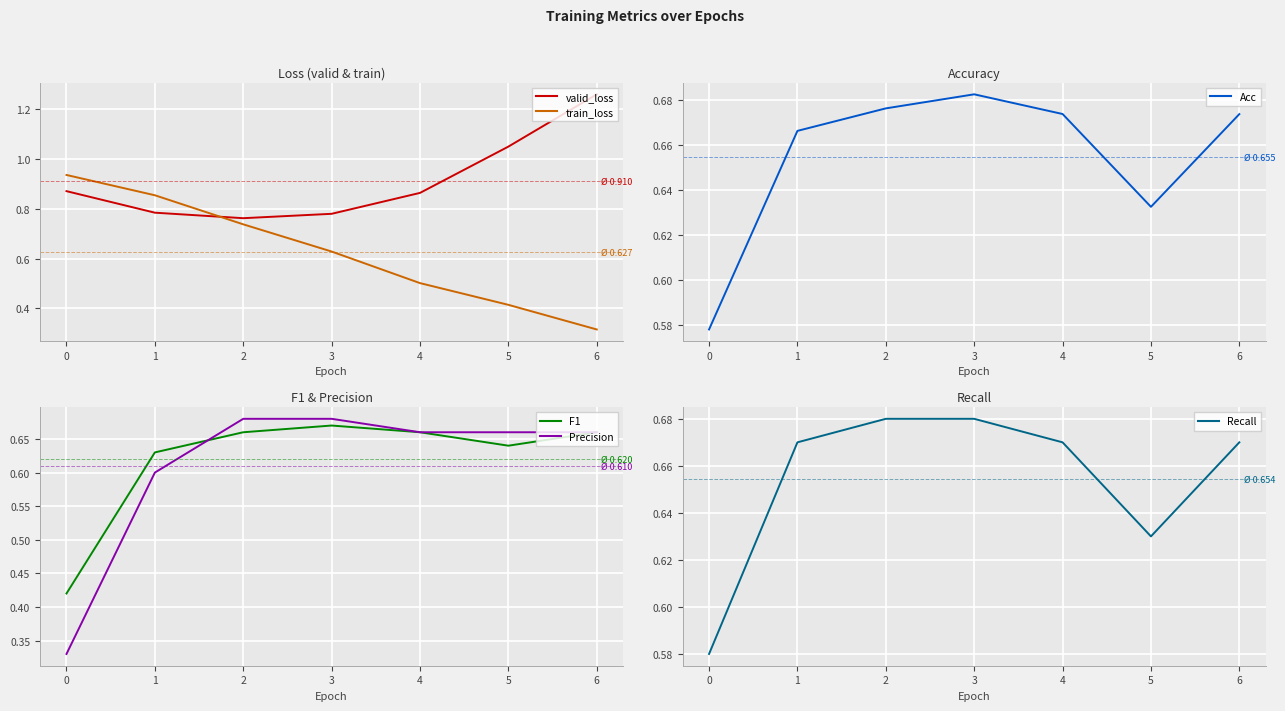

Which series has the largest total across all categories?

valid_loss